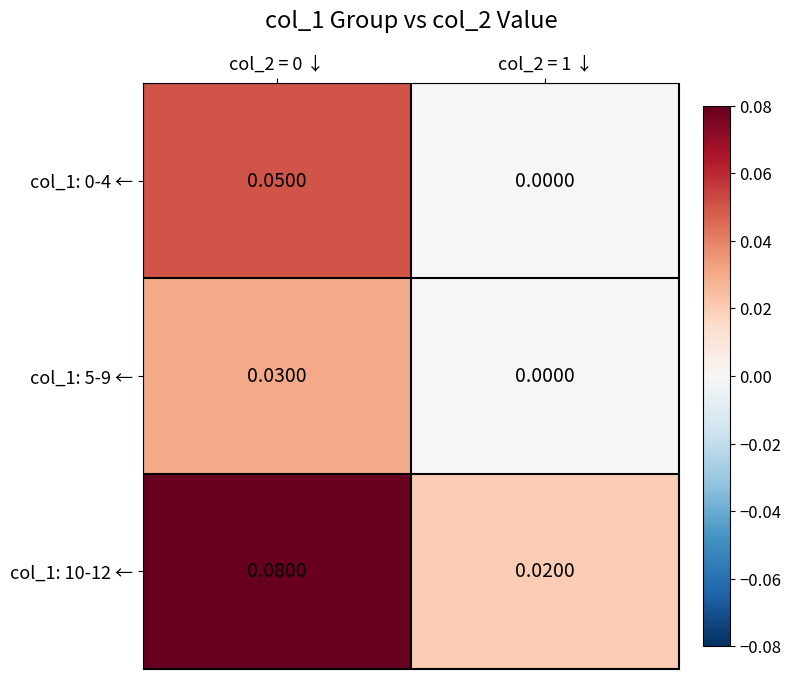

How many data points does each series have?

2